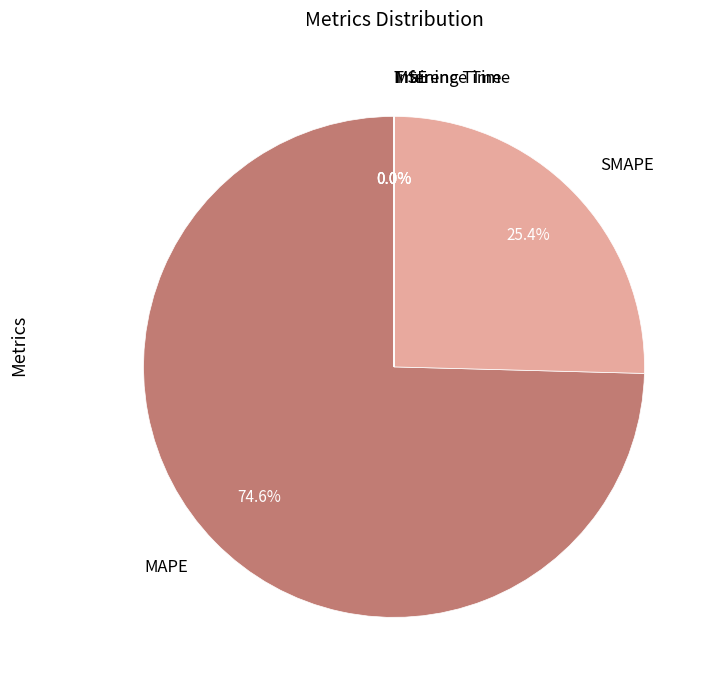

Which category has the biggest portion of the pie?

MAPE